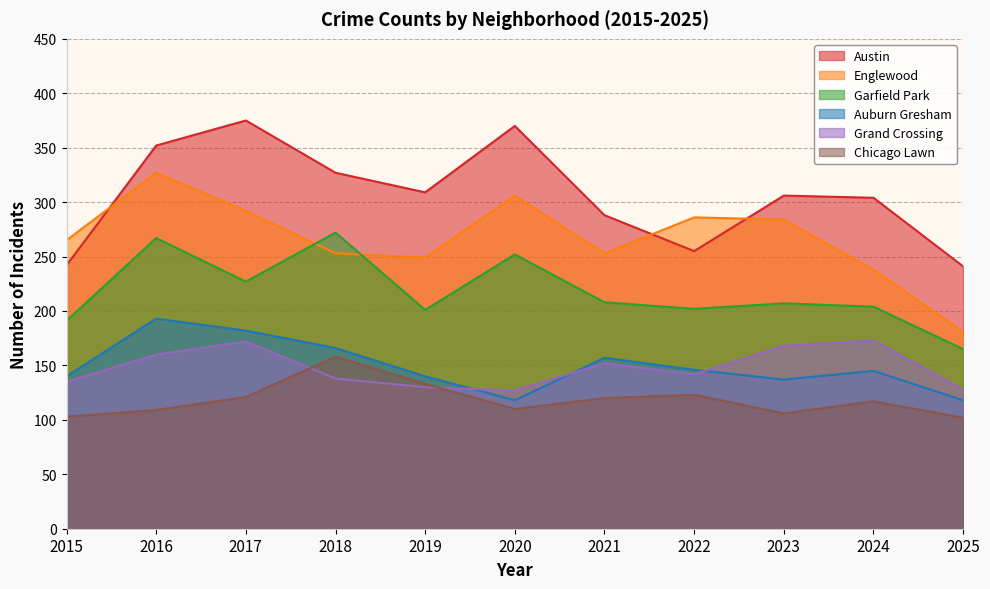

What is the sum of the Garfield Park values at 2020 and 2021?

460